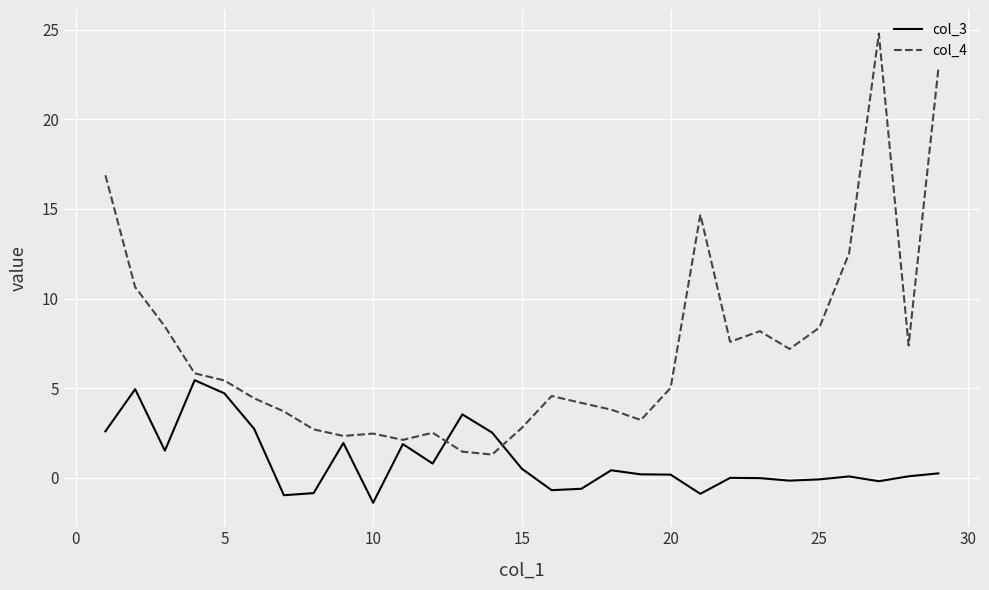

List the series in order of their peak value, lowest first.

col_3, col_4